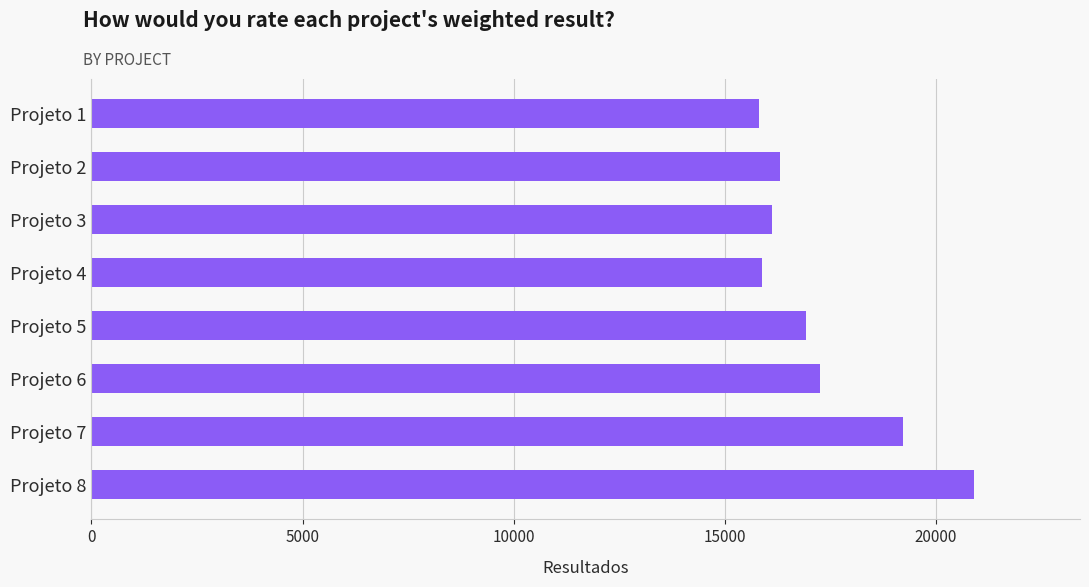

Is it true that the value at Projeto 5 is 29242.8?

False